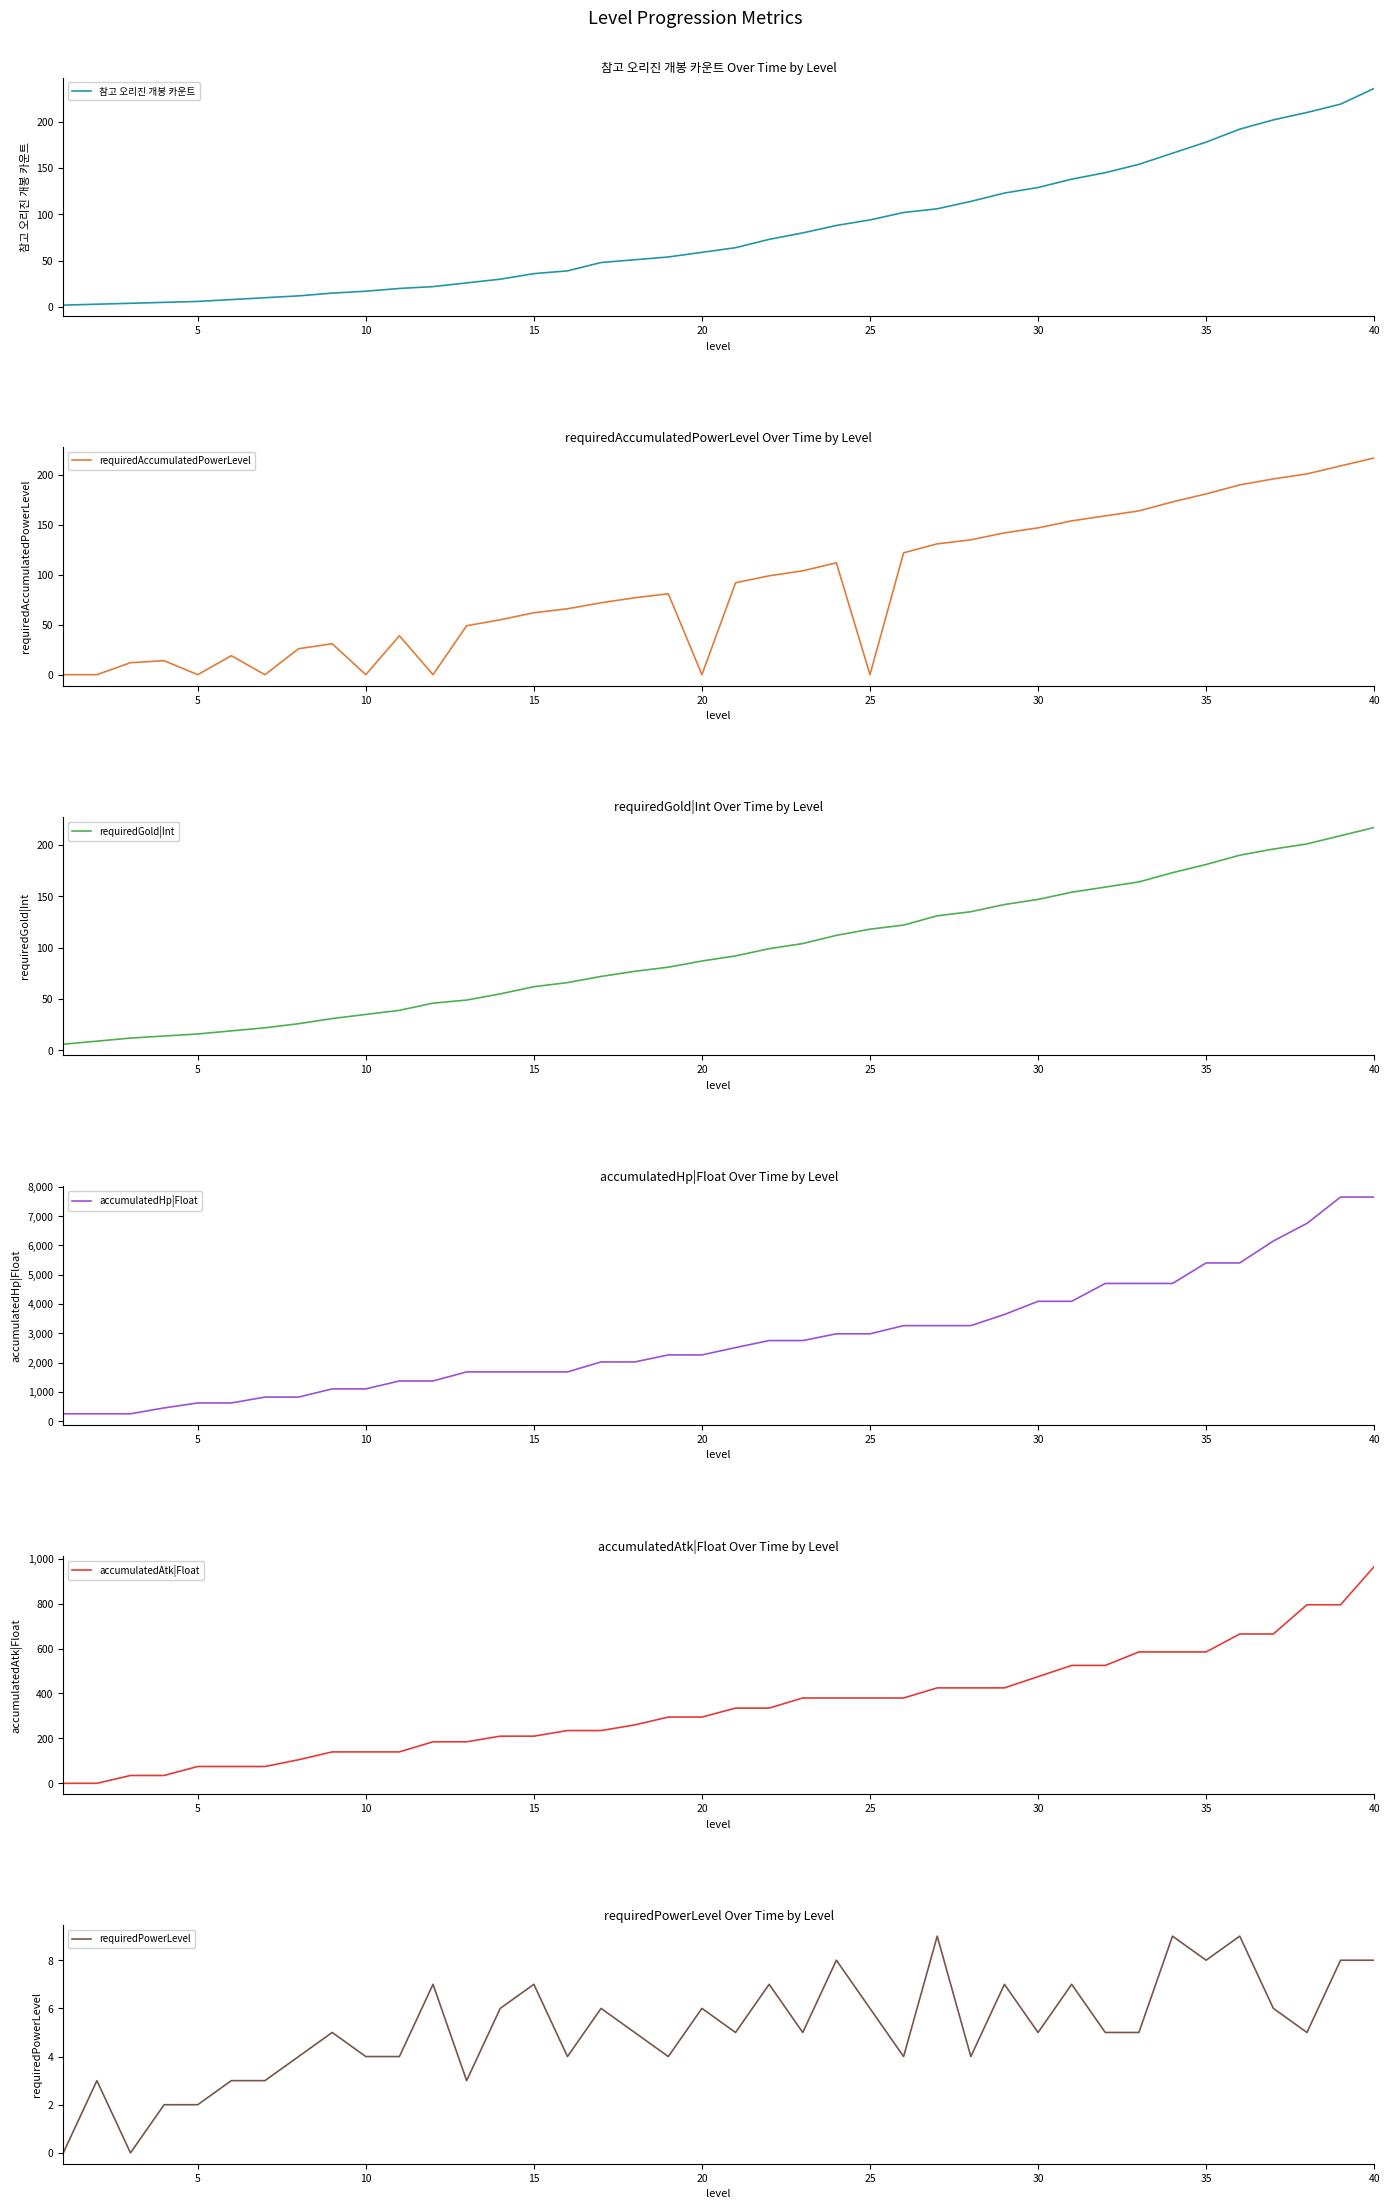

The requiredAccumulatedPowerLevel series shows 0 at 25. True or false?

True